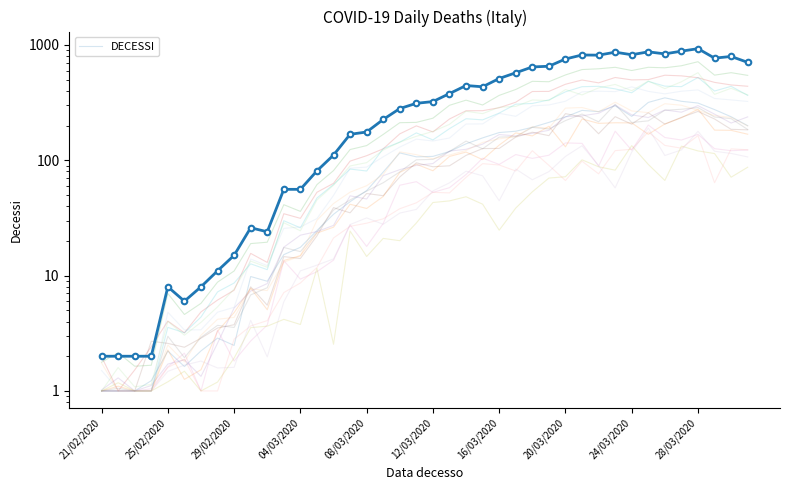

Count the number of data series in this chart.

1